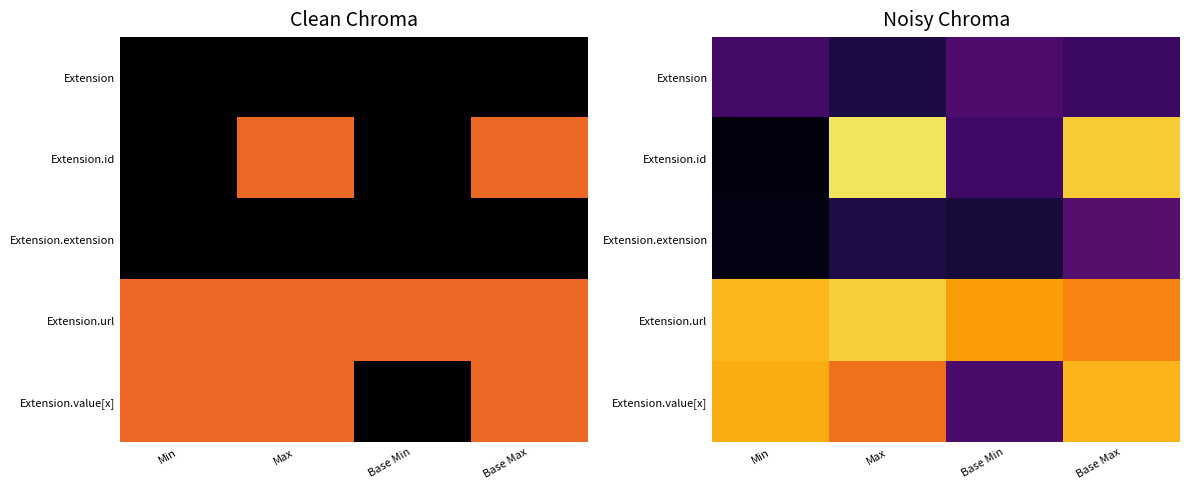

What is the maximum value for Extension.extension?

0.4